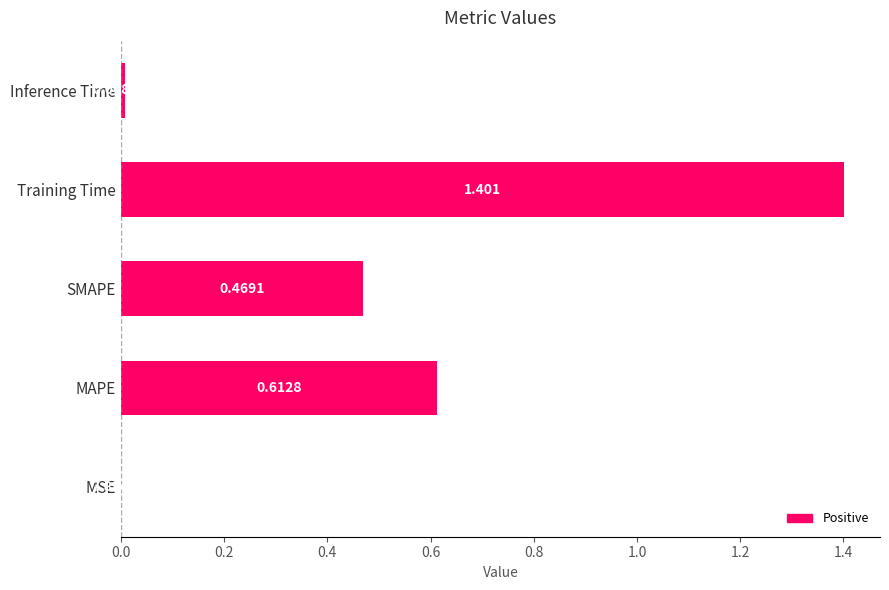

Which label corresponds to the largest value in the chart?

Training Time